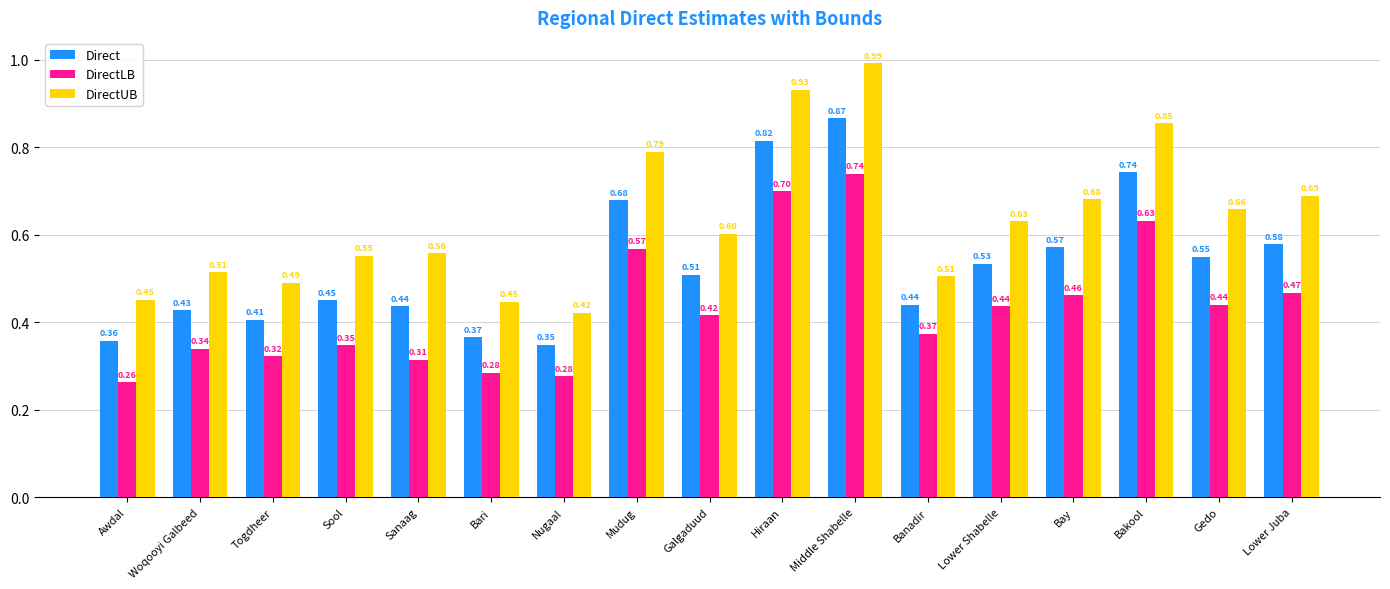

Does the chart contain any negative values?

No